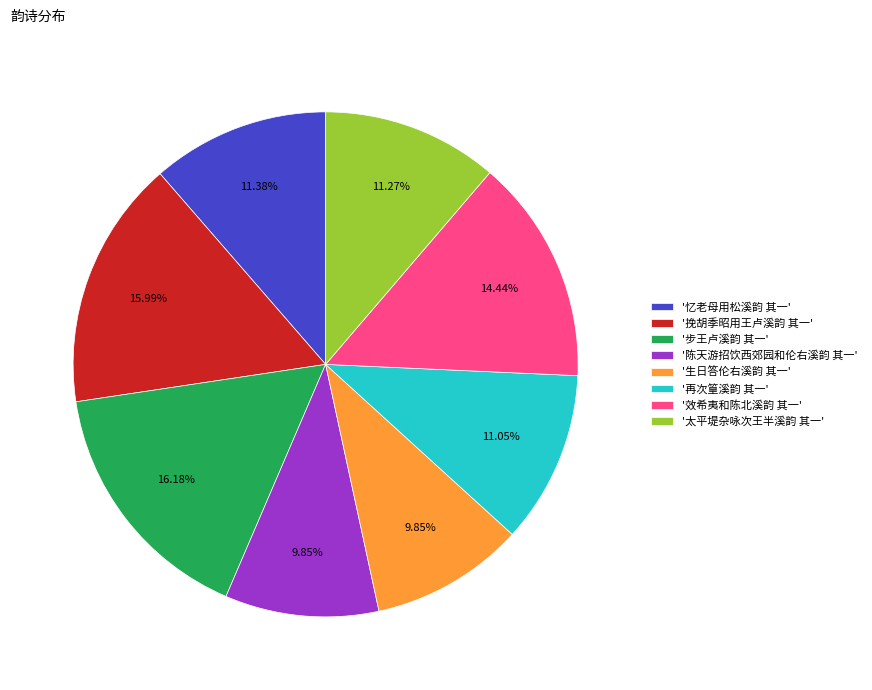

Between '挽胡季昭用王卢溪韵 其一' and '陈天游招饮西郊园和伦右溪韵 其一', which is larger?

'挽胡季昭用王卢溪韵 其一'